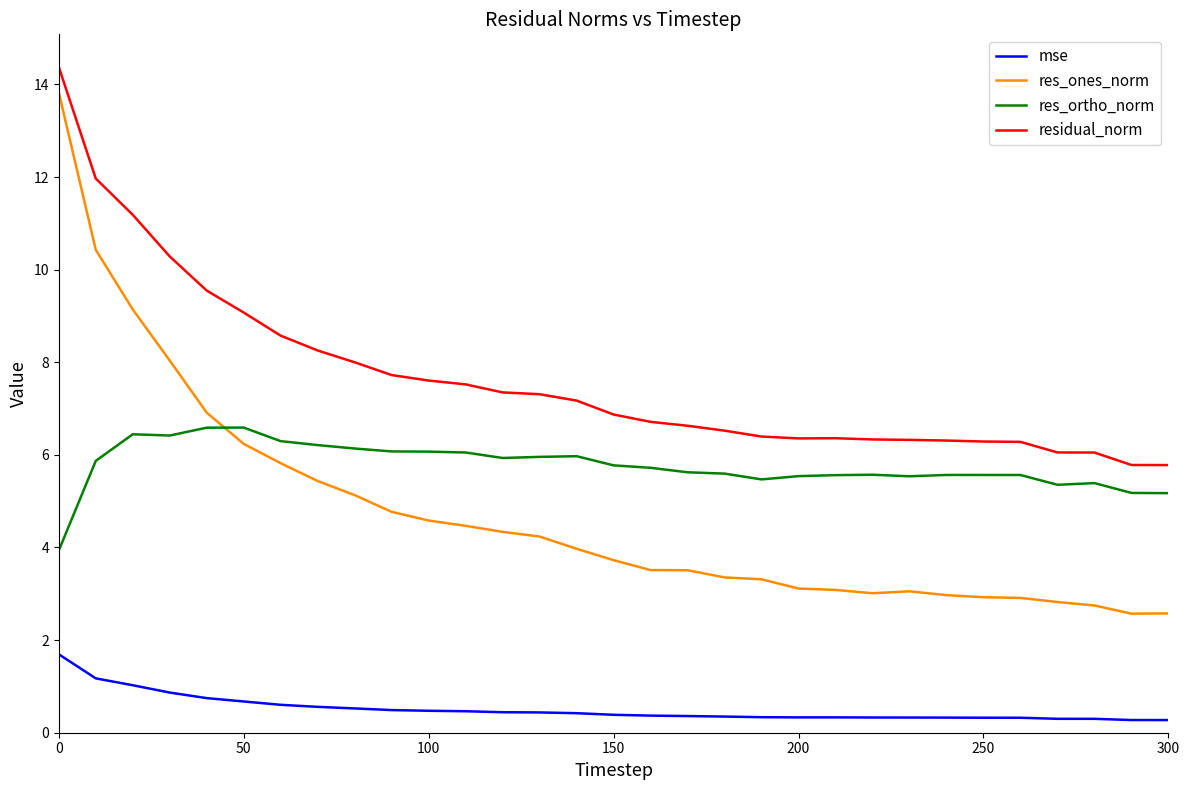

True or false: res_ortho_norm and res_ones_norm cross at least once.

True